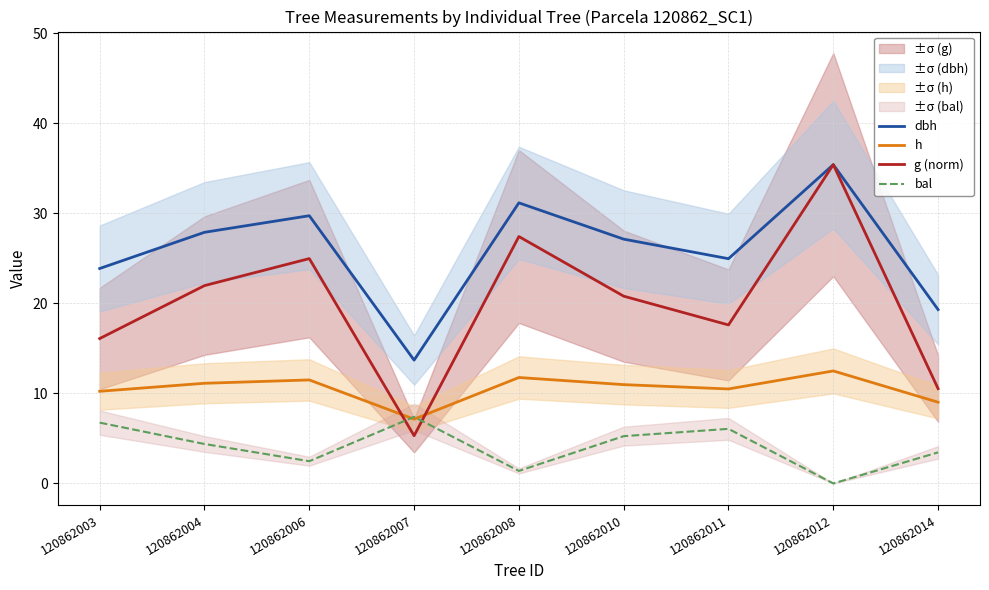

What is the greatest value displayed?

35.4